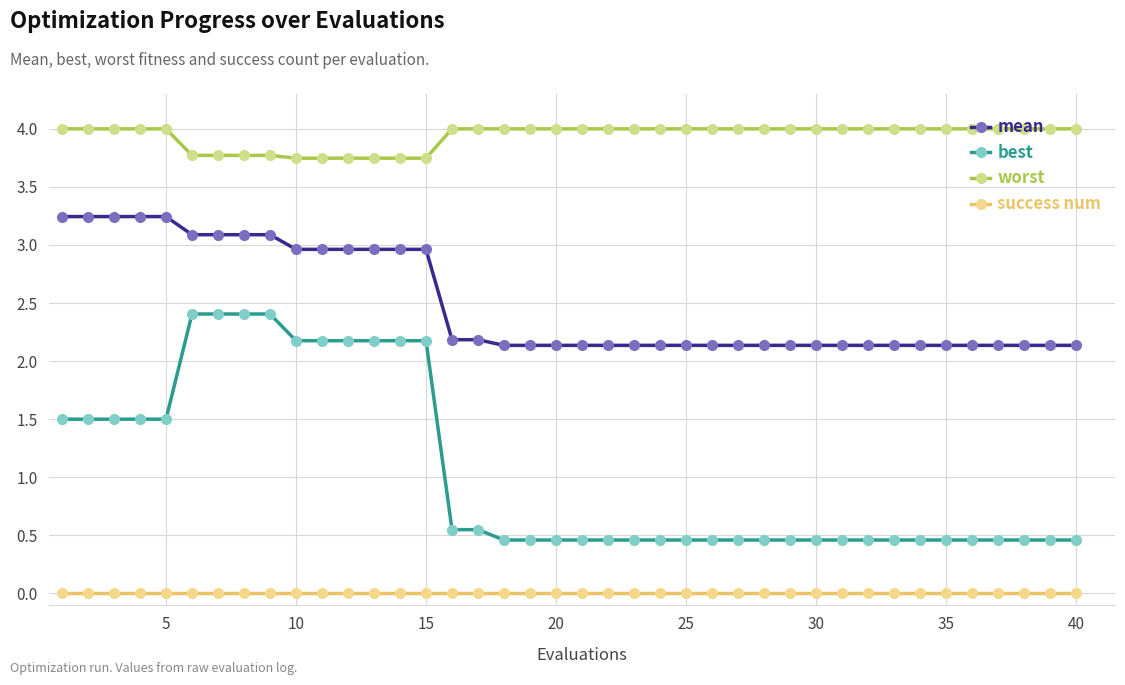

At how many categories does at least one series exceed 1?

40